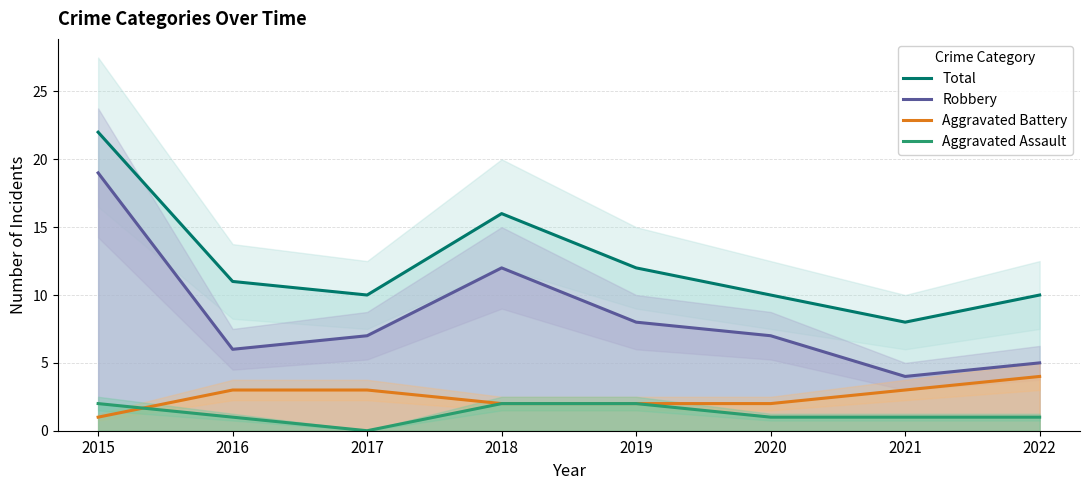

In Aggravated Assault, how many points are lower than both neighbors (excluding endpoints)?

1